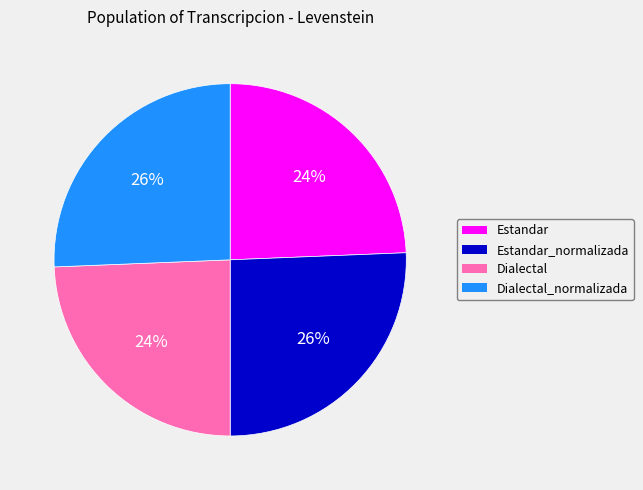

To the nearest percent, what is the average slice percentage?

25%